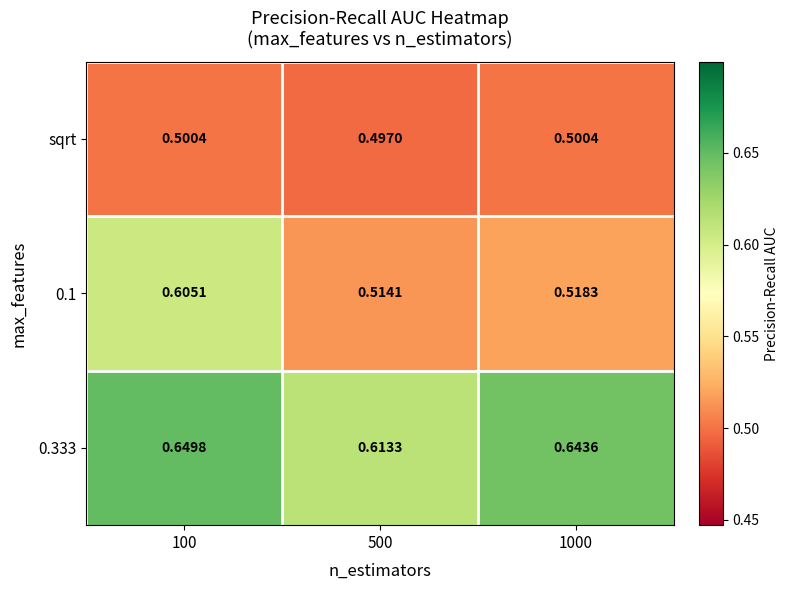

Is the value of 0.1 at 500 greater than the value of 0.333 at 1000?

No